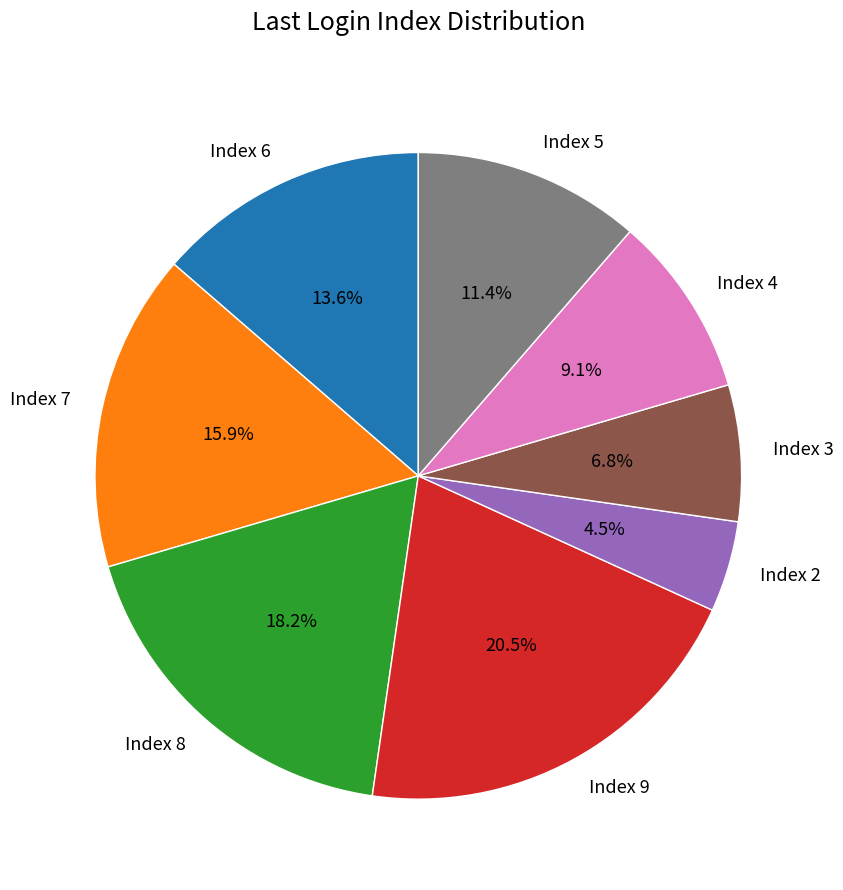

Rank the categories by value from highest to lowest.

Index 9, Index 8, Index 7, Index 6, Index 5, Index 4, Index 3, Index 2